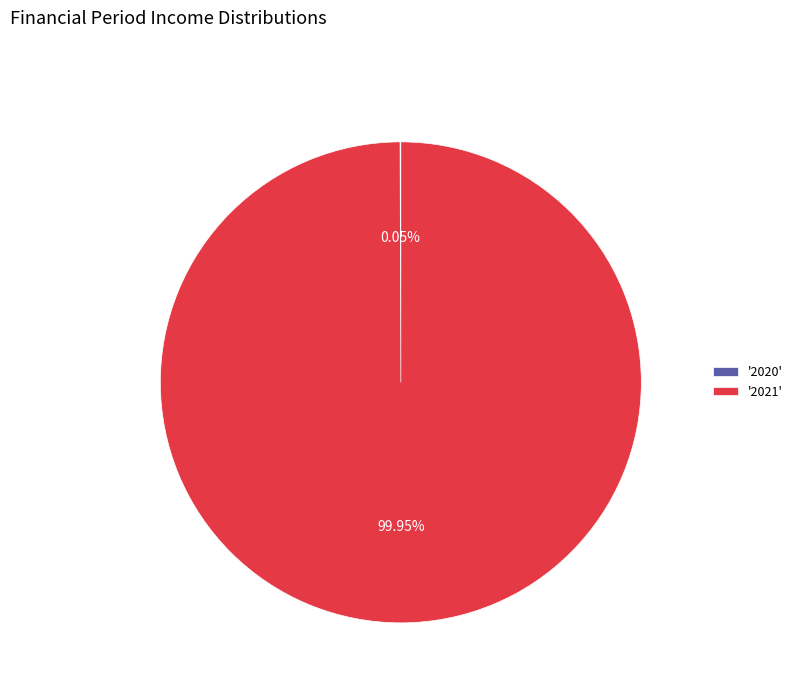

What is the majority slice?

'2021'